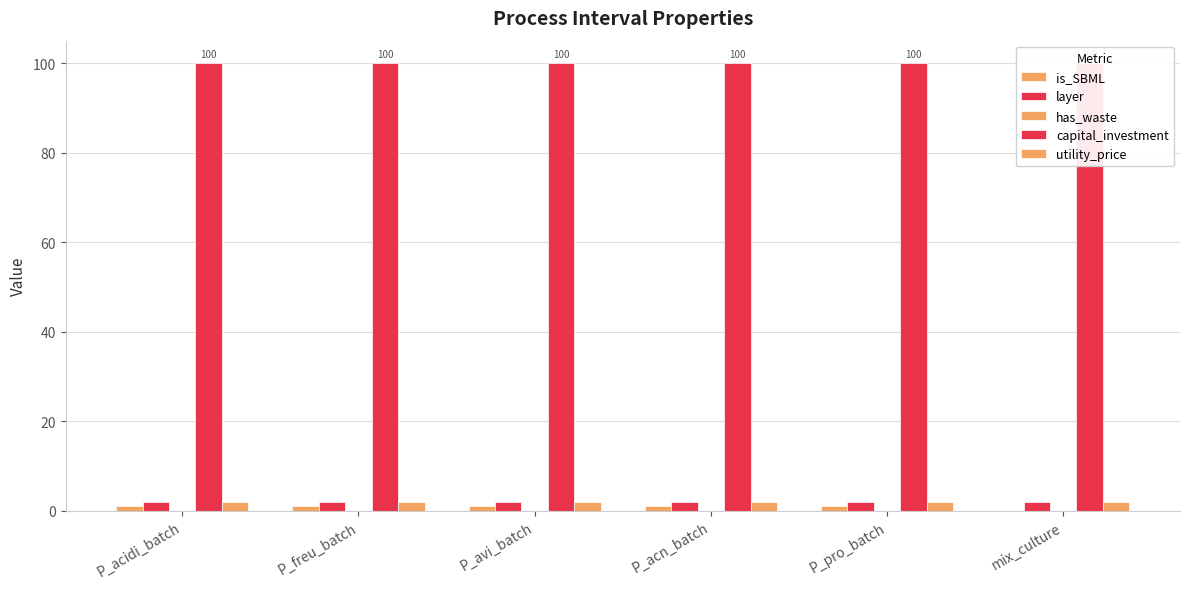

What is the approximate value of capital_investment at P_pro_batch?

100